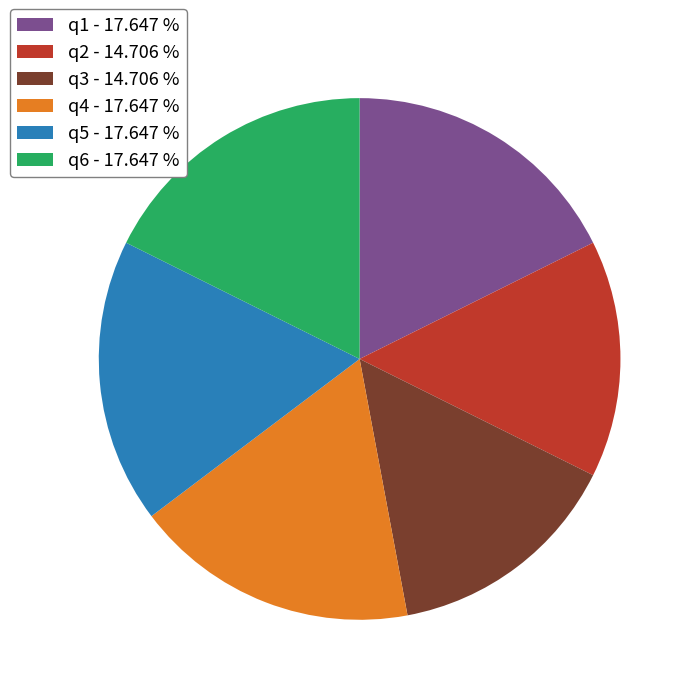

Does any single category account for the majority?

No